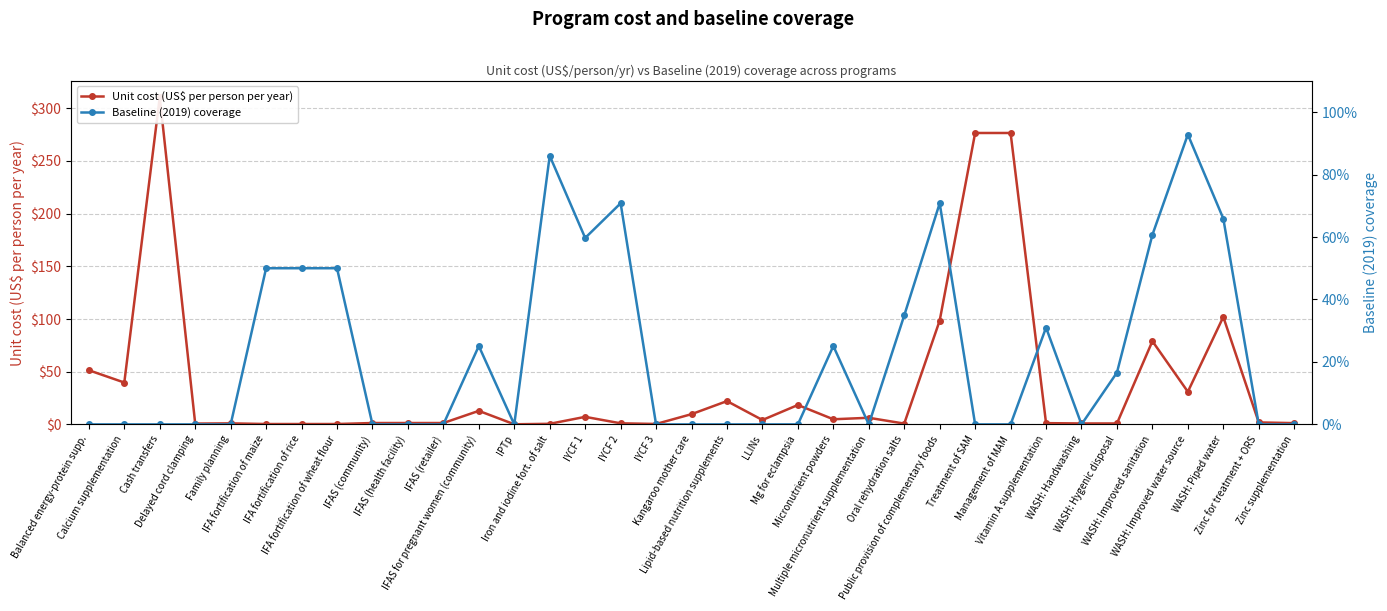

What is the spread (max minus min) of values at WASH: Improved sanitation?

78.4